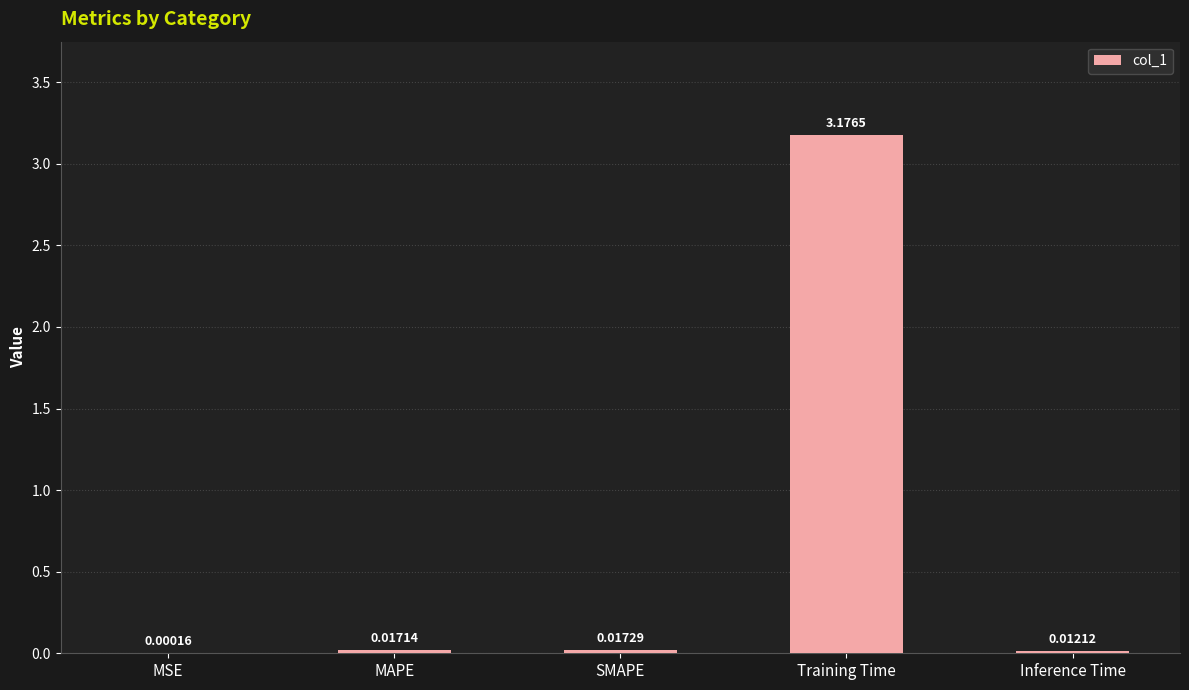

At which category does the chart reach its peak across all series?

Training Time